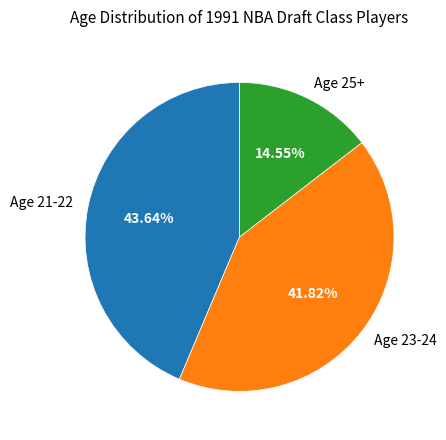

Does Age 25+ account for over 50% of the chart?

No